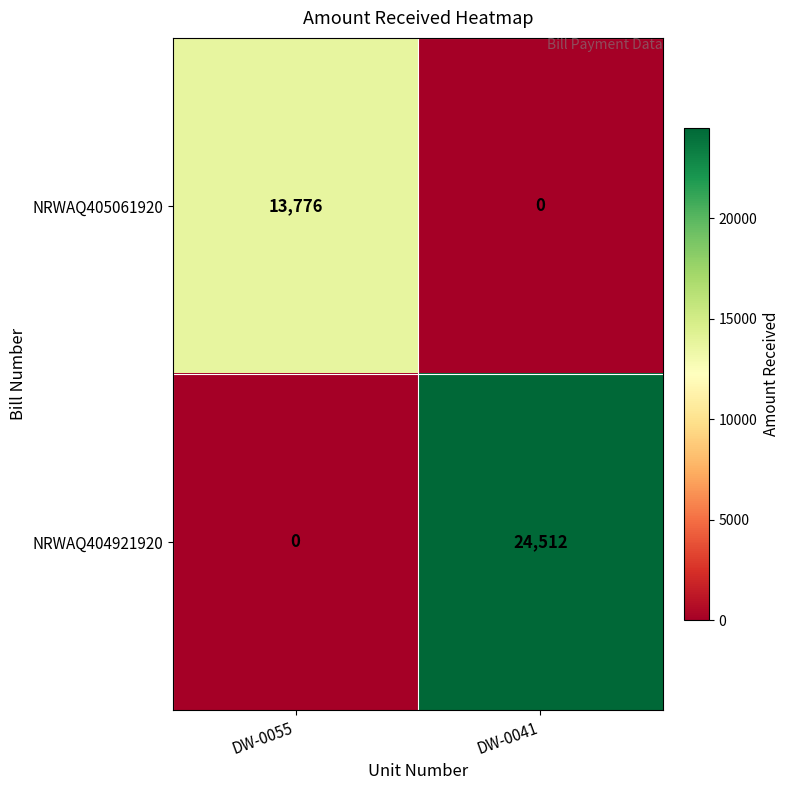

Which series has the largest range (max minus min)?

NRWAQ404921920